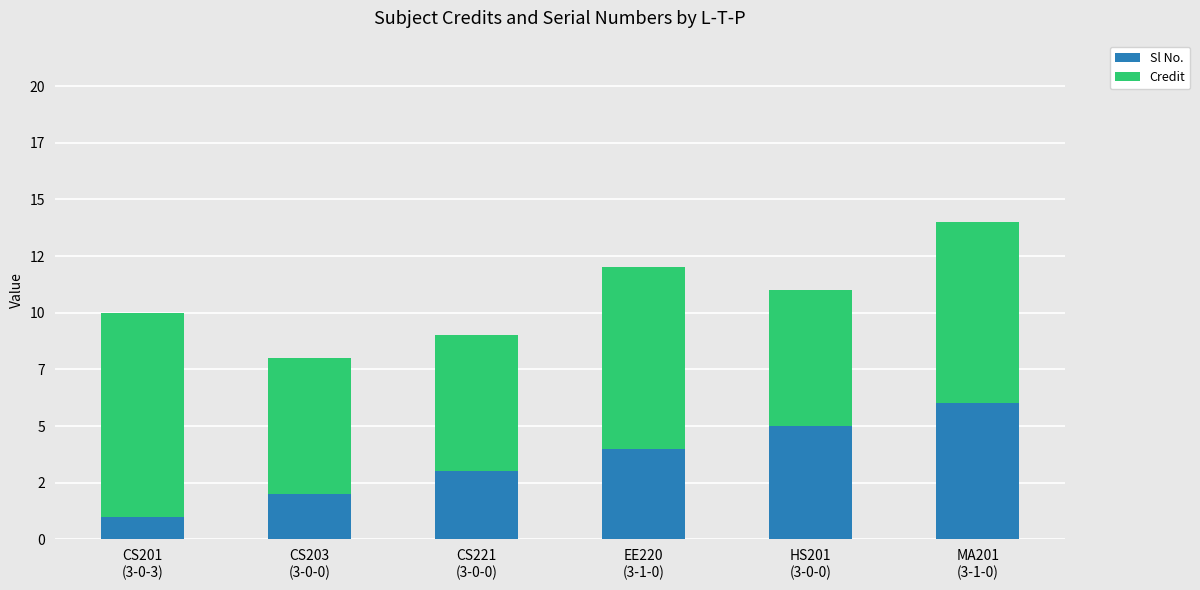

Are the bars grouped side by side (vs. stacked)?

No